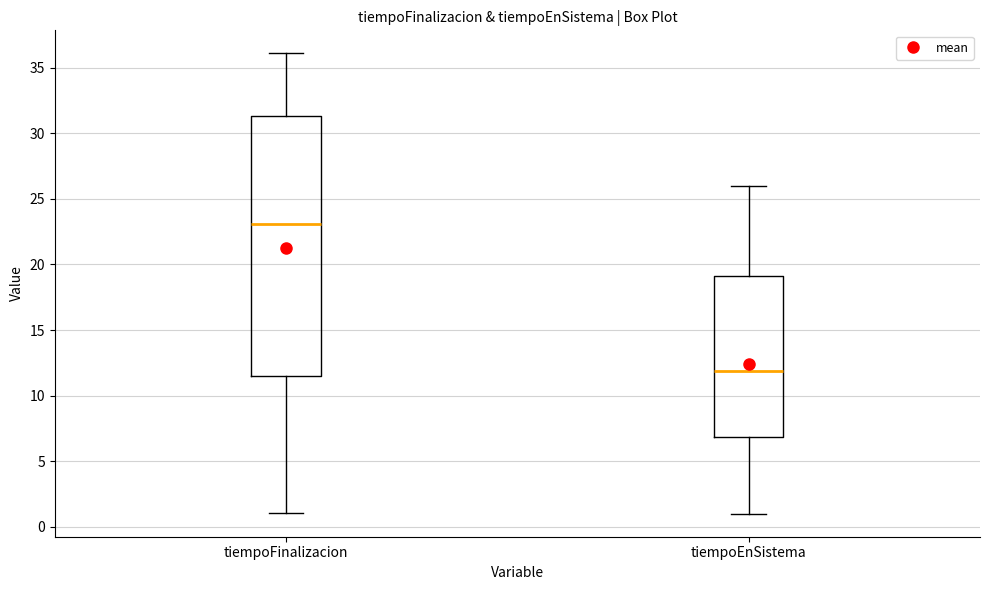

Reading left to right, transcribe this box plot: for each box, give where its median line is, the range the box spans, and where its two whiskers end, as read against the y-axis. The values are not printed on the chart, so give them approximately, as read against the axis.

tiempoFinalizacion: median 23.0, box 11.5 to 31.5, whiskers 1.0 to 36.0
tiempoEnSistema: median 12.0, box 7.0 to 19.0, whiskers 1.0 to 26.0